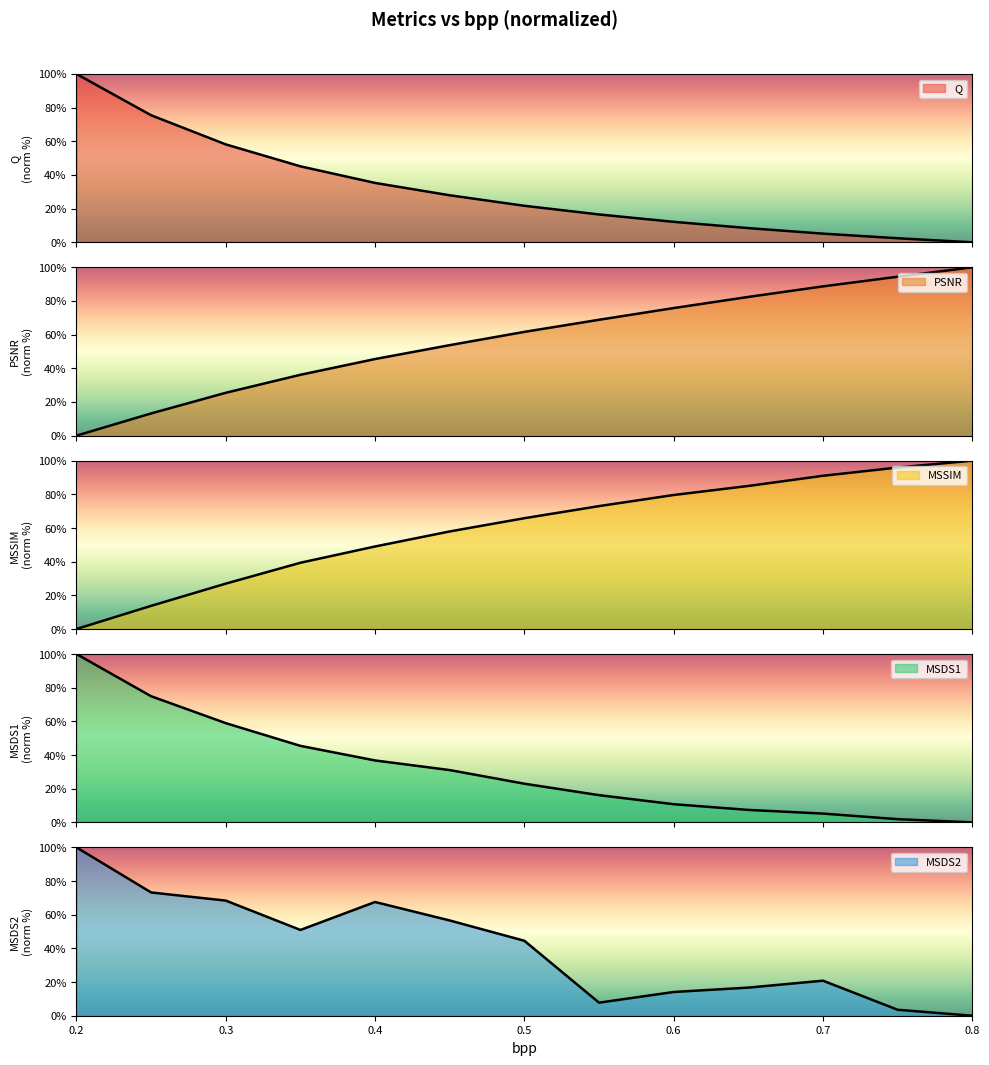

Where do Q and PSNR first cross each other?

0.35 and 0.4